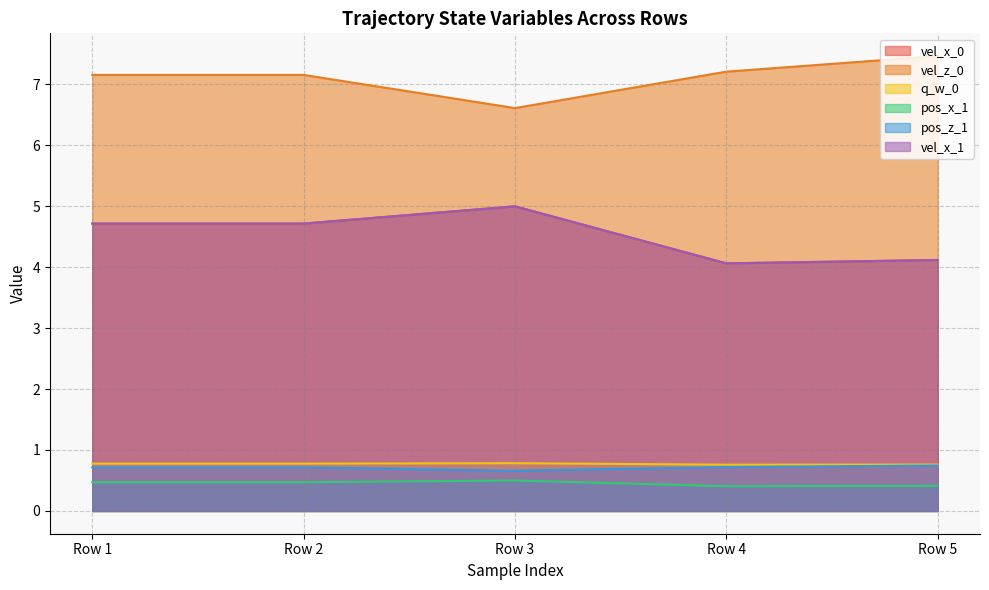

Reading left to right, what are all the values shown in this chart?

vel_x_0: Row 1=4.7	Row 2=4.7	Row 3=5.0	Row 4=4.1	Row 5=4.1
vel_z_0: Row 1=7.2	Row 2=7.2	Row 3=6.6	Row 4=7.2	Row 5=7.5
q_w_0: Row 1=0.8	Row 2=0.8	Row 3=0.8	Row 4=0.8	Row 5=0.8
pos_x_1: Row 1=0.5	Row 2=0.5	Row 3=0.5	Row 4=0.4	Row 5=0.4
pos_z_1: Row 1=0.7	Row 2=0.7	Row 3=0.7	Row 4=0.7	Row 5=0.7
vel_x_1: Row 1=4.7	Row 2=4.7	Row 3=5.0	Row 4=4.1	Row 5=4.1